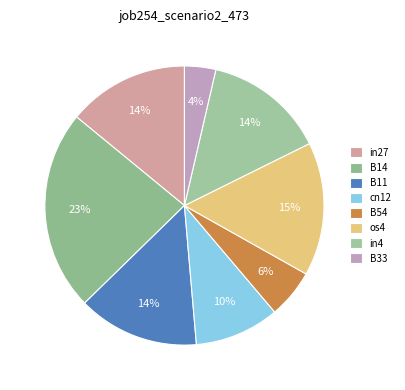

Which has a higher value, B54 or in27?

in27